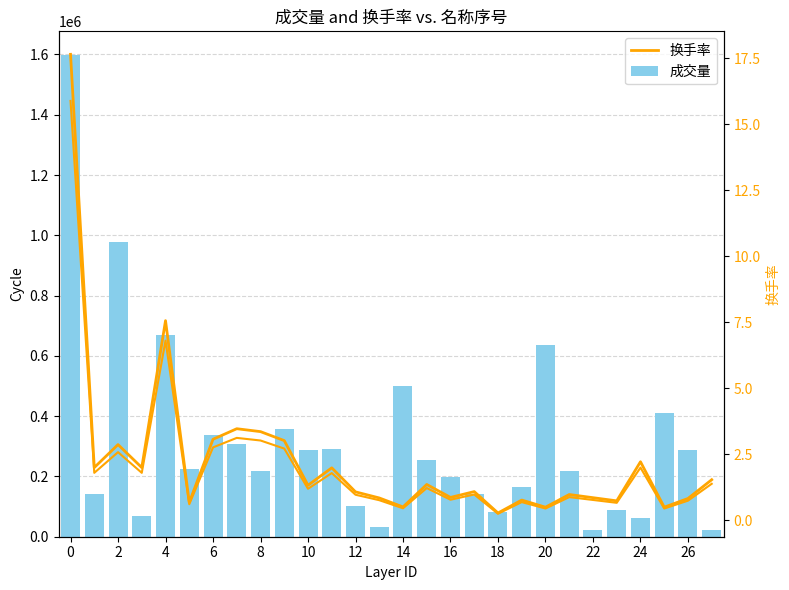

List the series in order of their overall mean, highest first.

成交量, 换手率